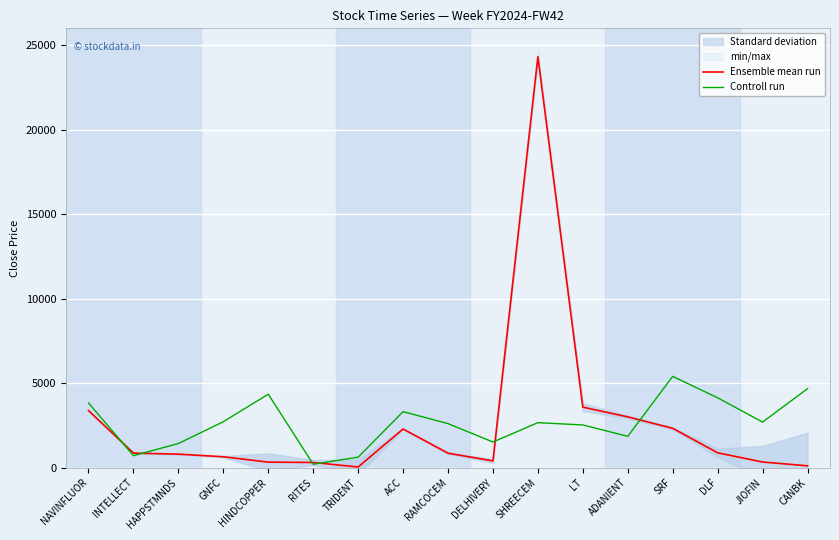

What is the sum of all Ensemble mean run values?

44407.8